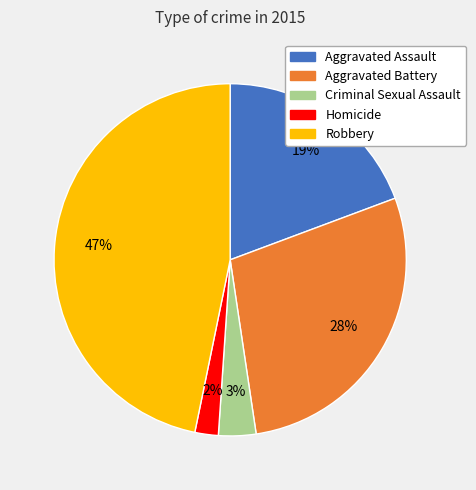

To the nearest percent, what percentage of the pie is Robbery?

47%